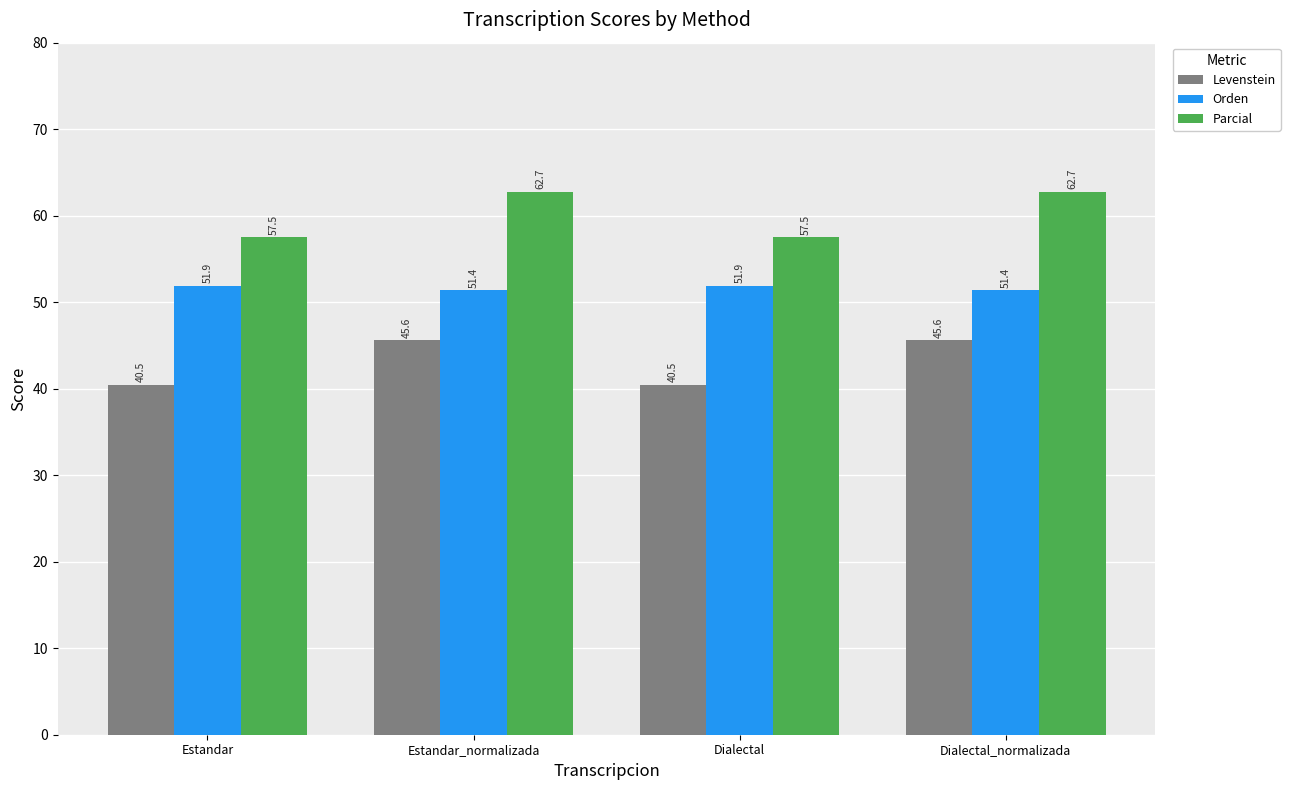

What value does the Parcial series have at Dialectal?

57.5